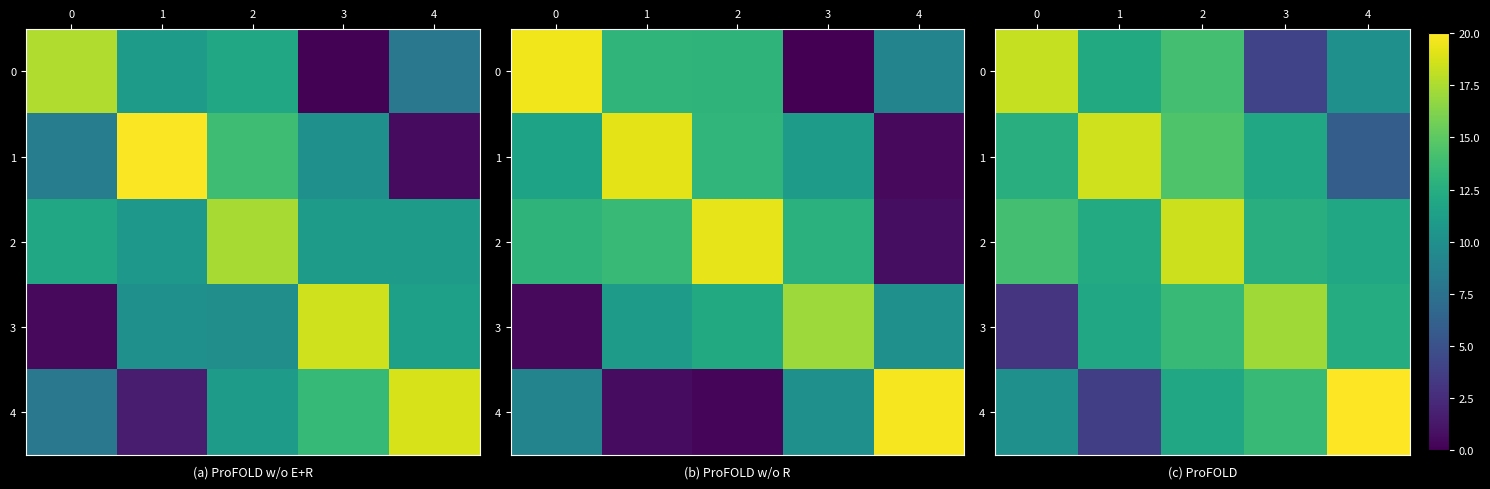

Rank the categories by 2 value from highest to lowest.

2, 0, 3, 1, 4